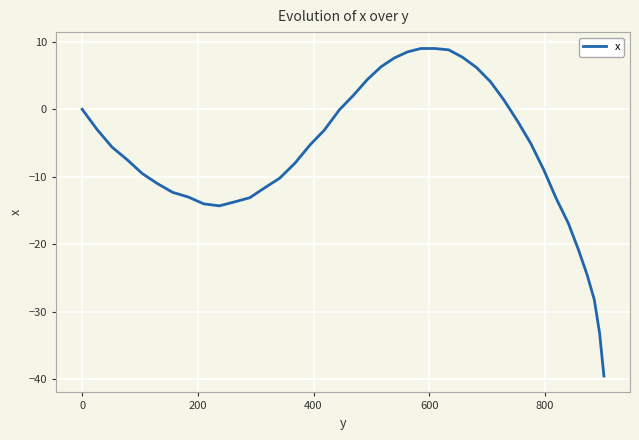

What is the maximum value shown in the chart?

9.0